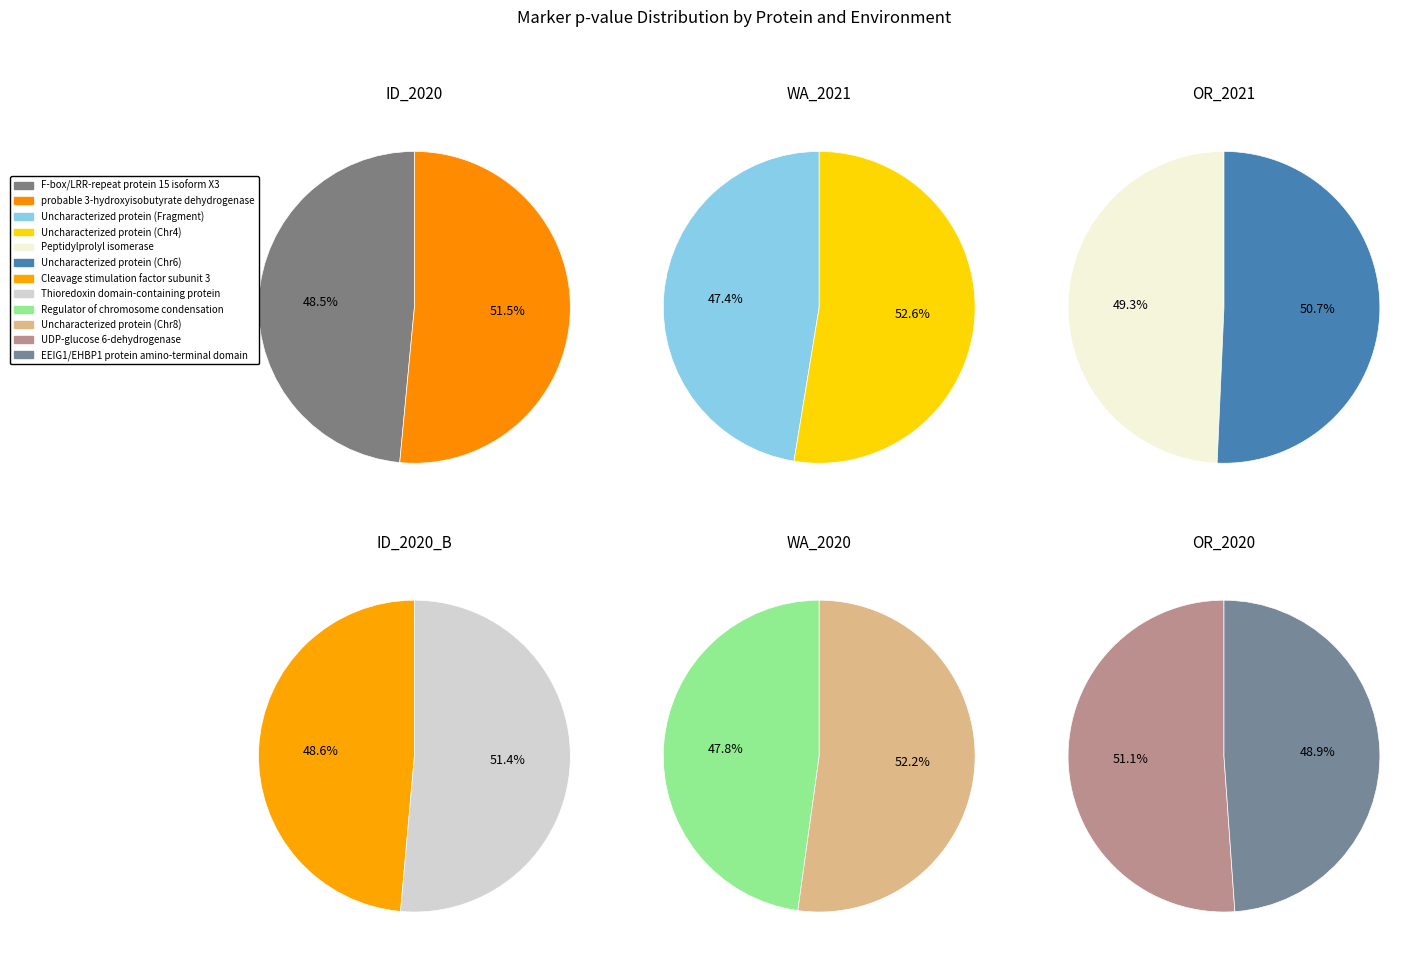

Count the number of slices in the pie.

12